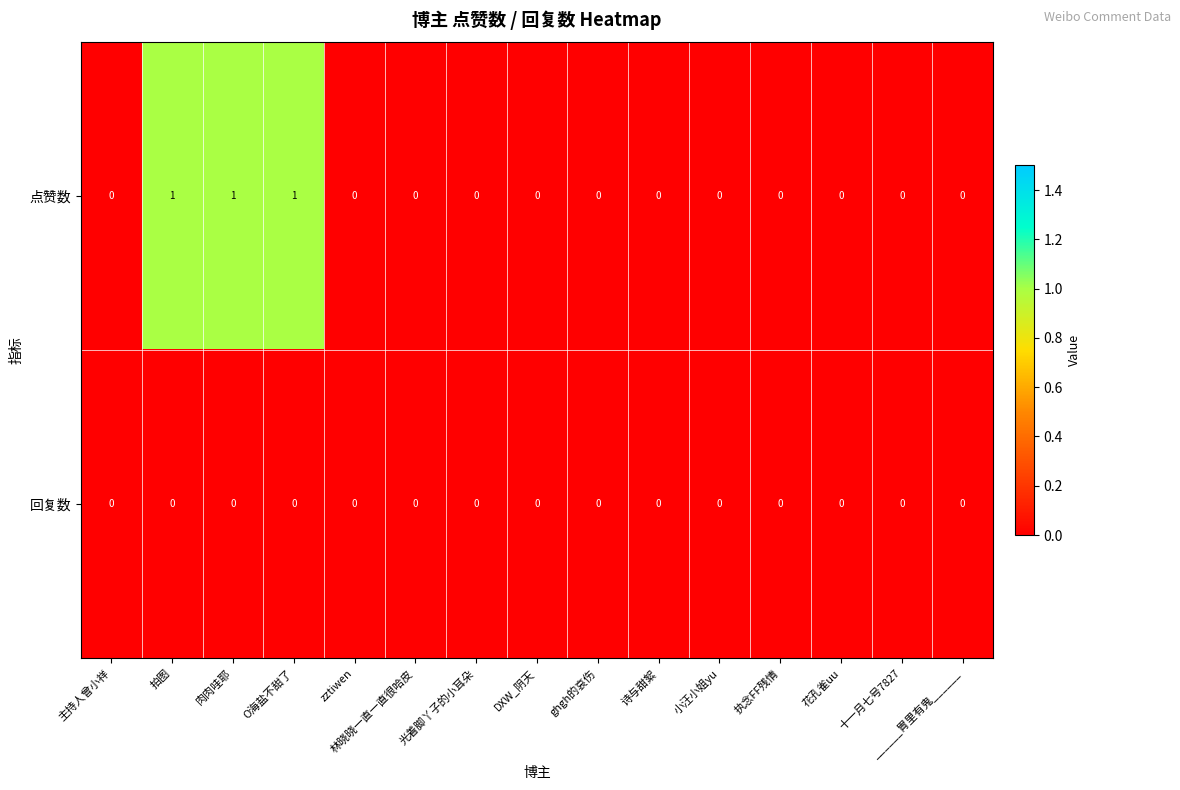

List the series in order of their peak value, lowest first.

回复数, 点赞数